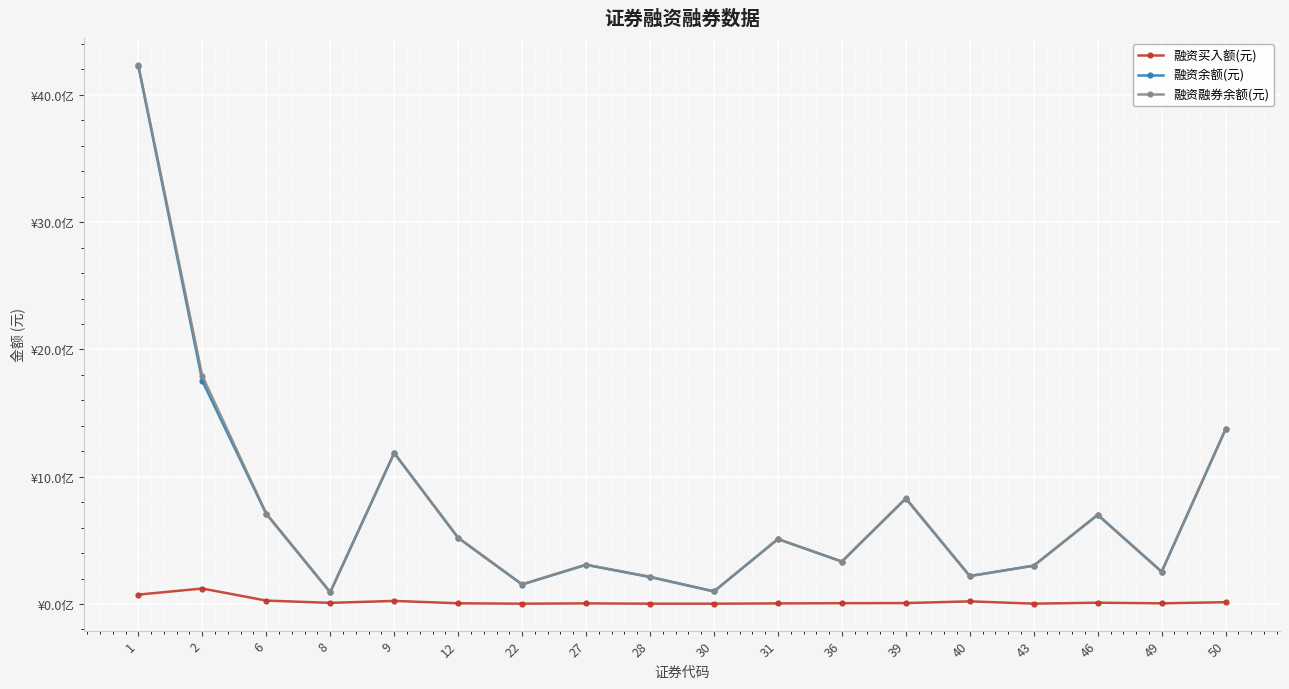

Does the chart have visible grid lines?

Yes